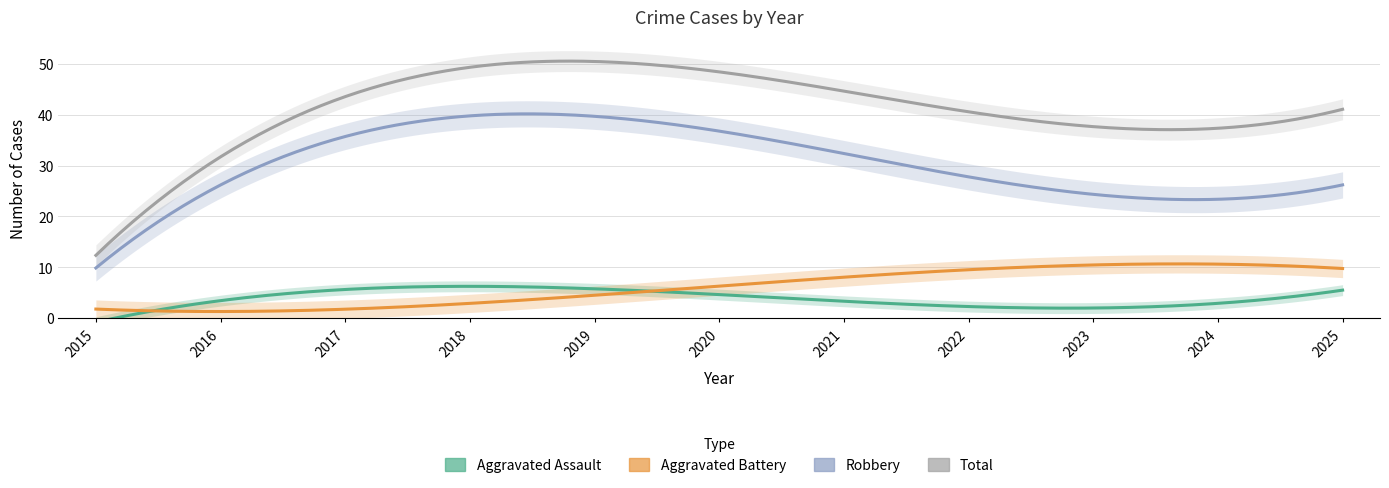

The value of Aggravated Assault at 2021 is 1. True or false?

False